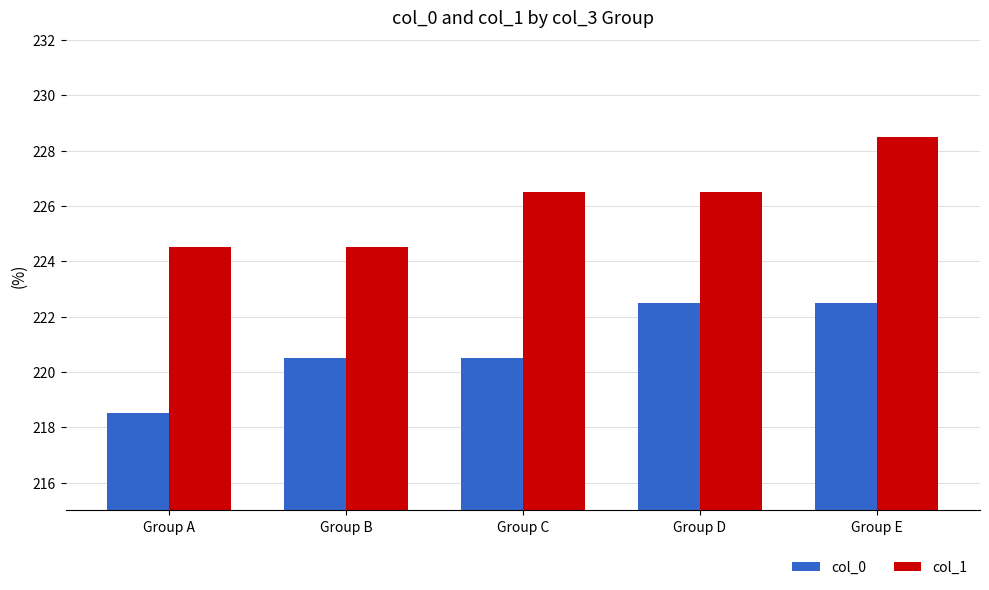

What is the difference between the maximum and second lowest values in the col_0 series?

2.0